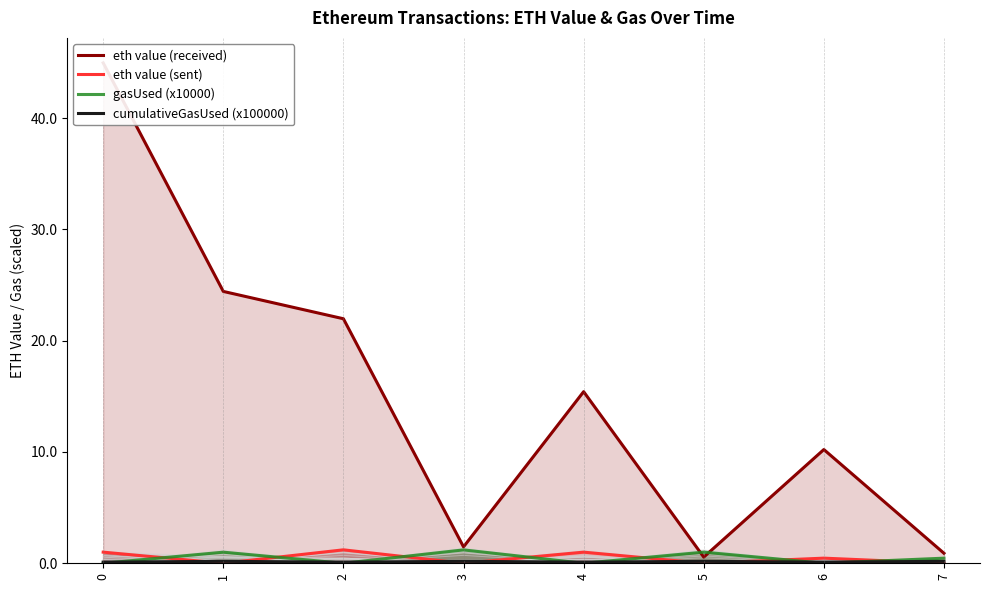

What is the sum of the eth value (sent) values at 4 and 6?

1.5